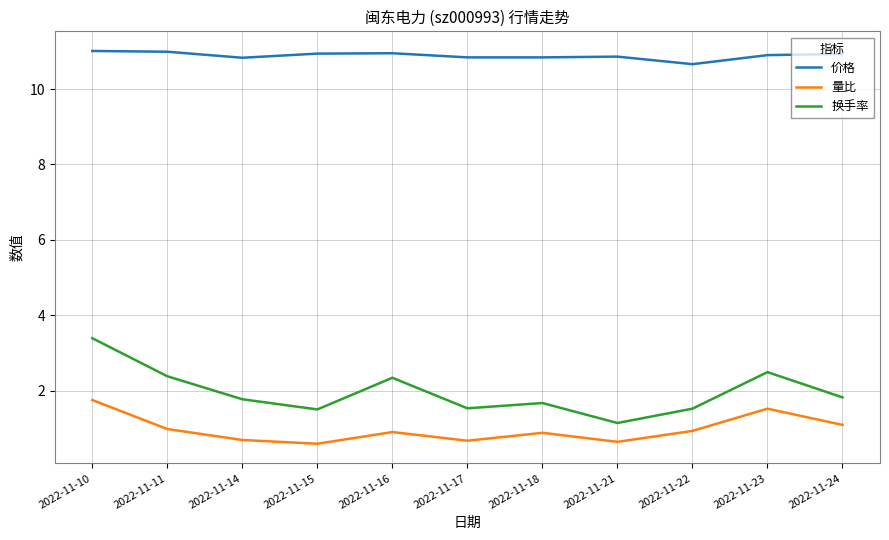

At which category is the sum across all series the highest?

2022-11-10